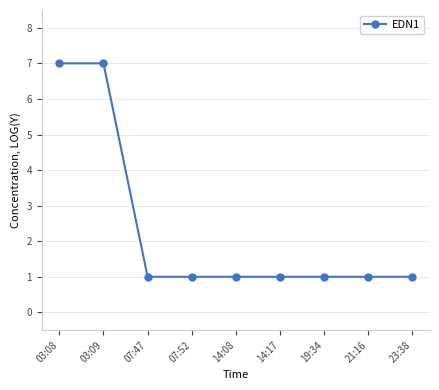

What is the value of the 3rd point from the left?

1